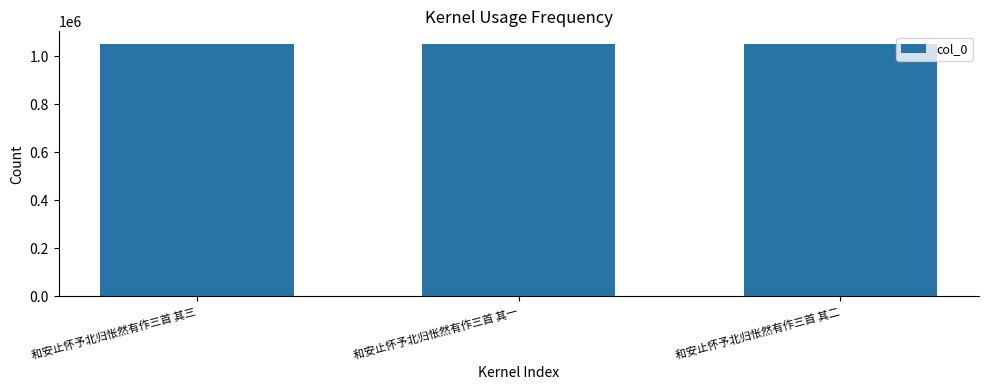

What is the smallest value displayed?

1050585